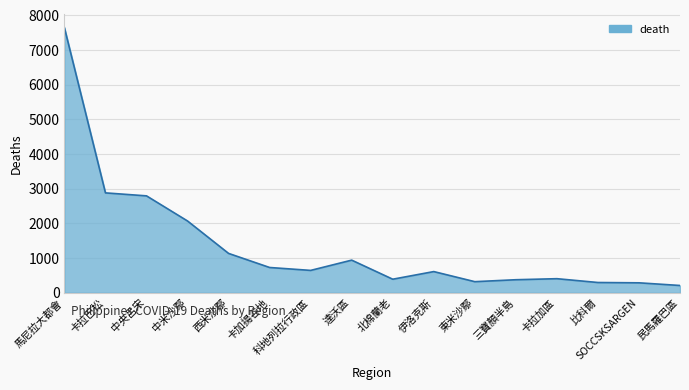

How many categories are shown in the chart?

16